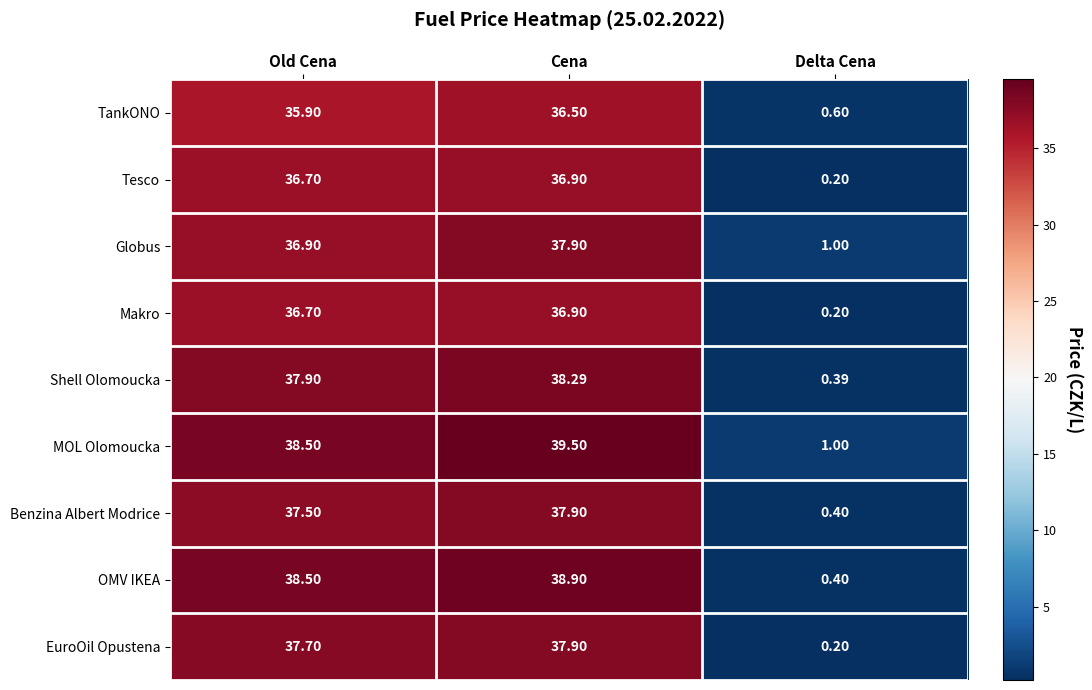

Which series changed the most between Old Cena and Delta Cena?

OMV IKEA